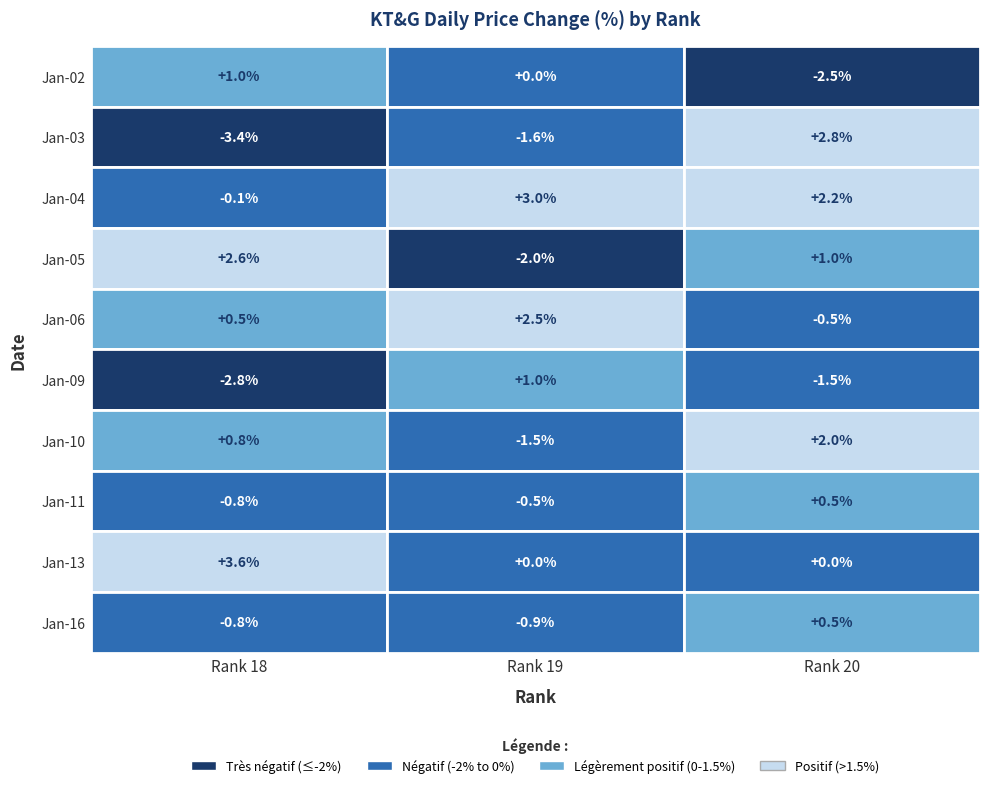

What is the total value across all series at 7?

-0.8